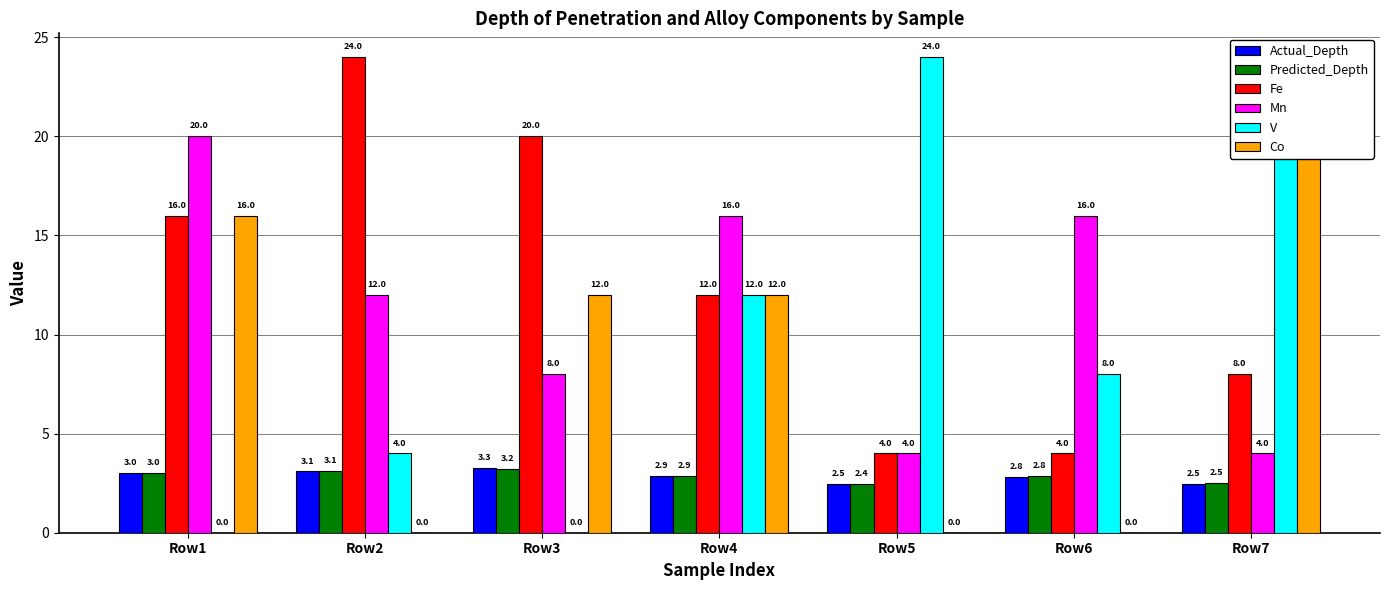

What is the total value across all series at Row2?

46.2